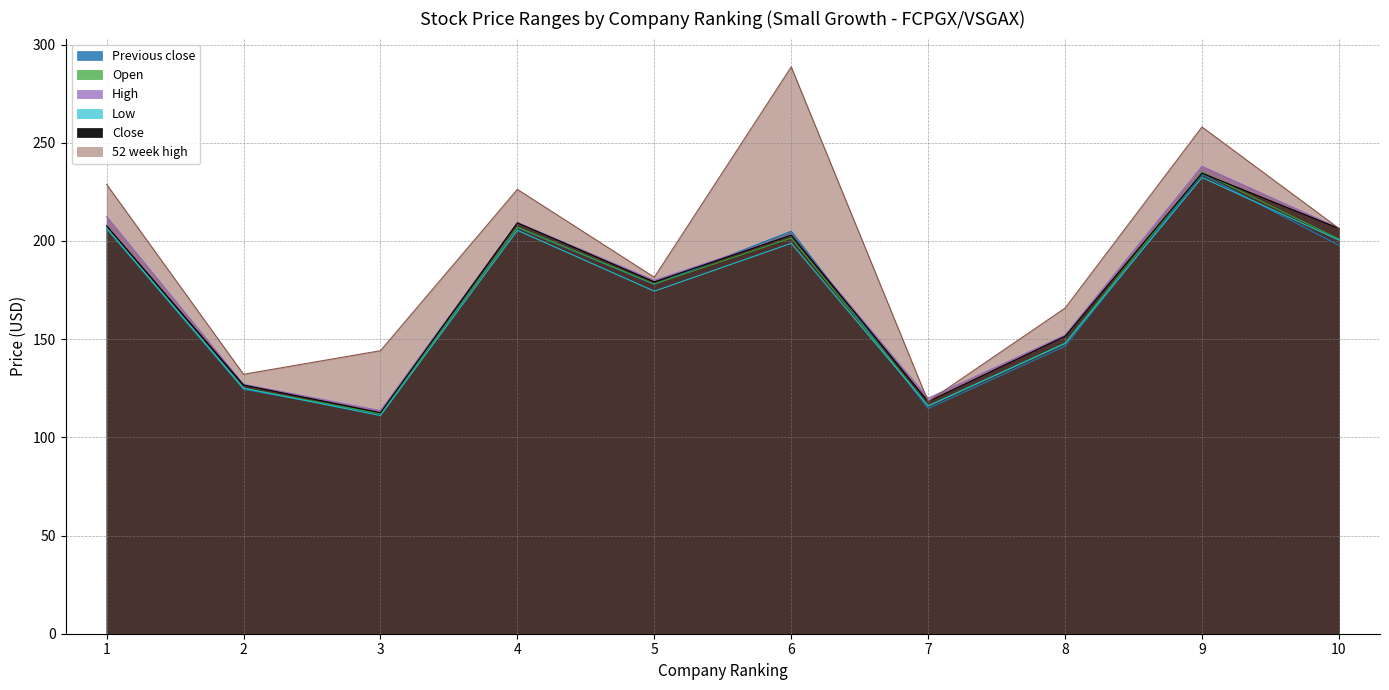

What is the sum of all Low values?

1717.7